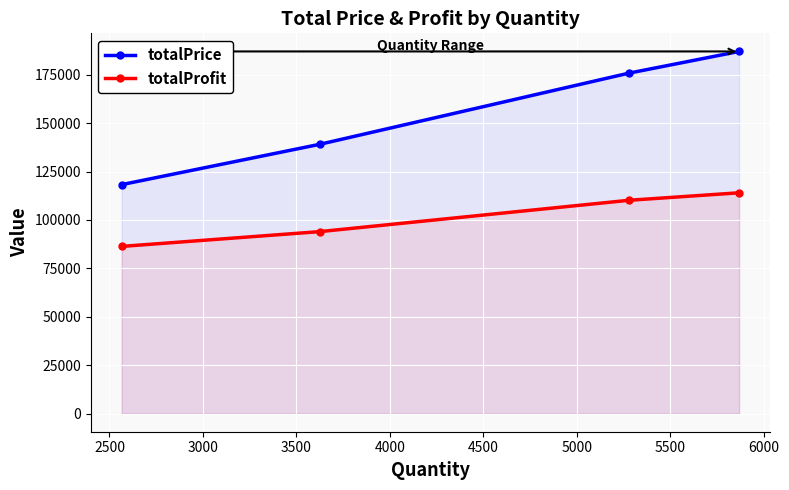

How many lines are shown in the chart?

2